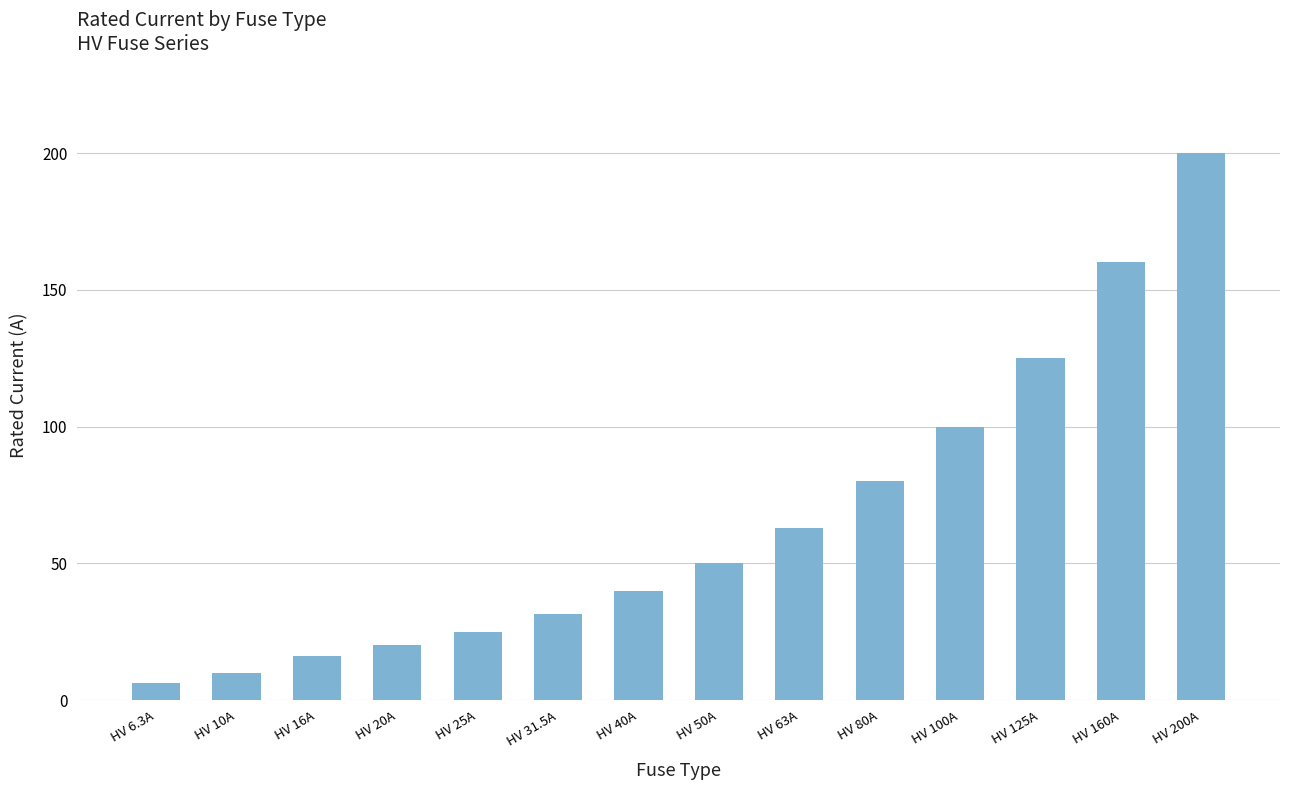

The value at HV 25A is 32.6. True or false?

False